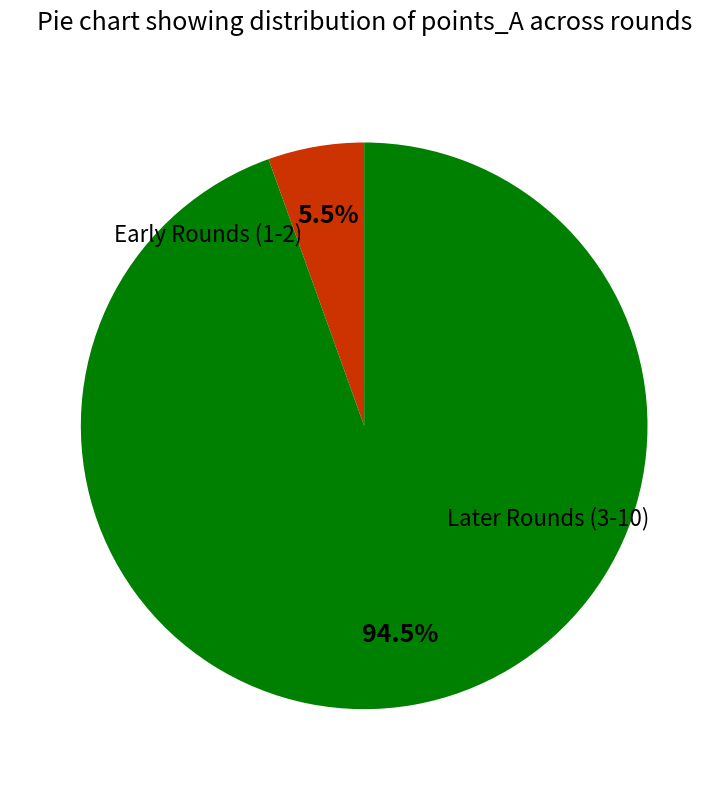

How many segments does this pie chart have?

2